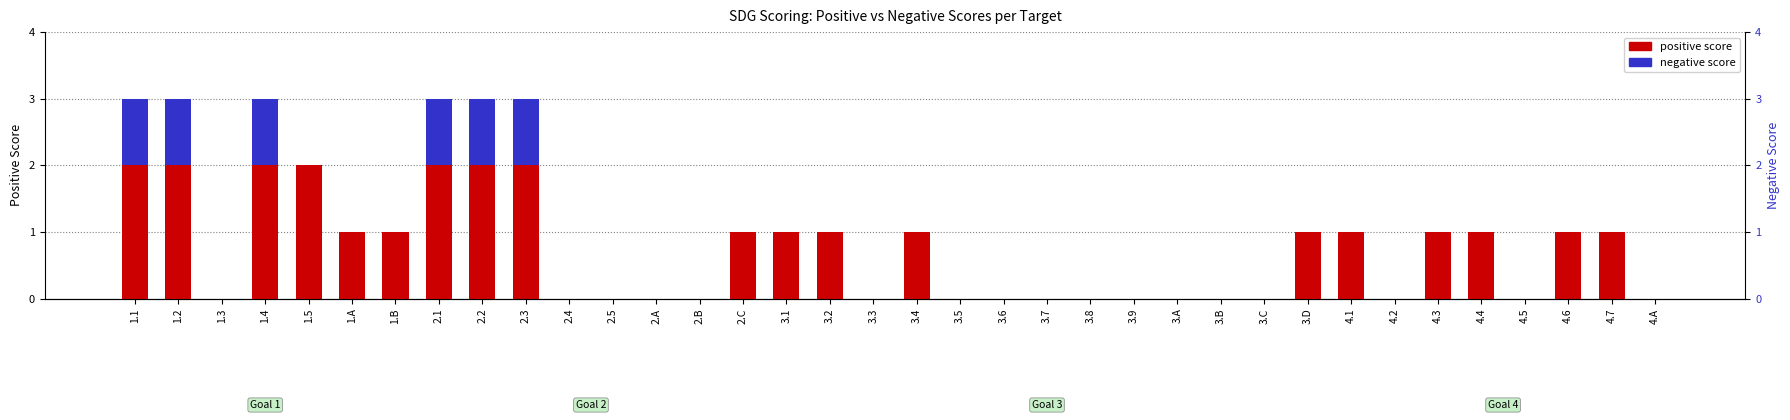

What is the sum of all negative score values?

6